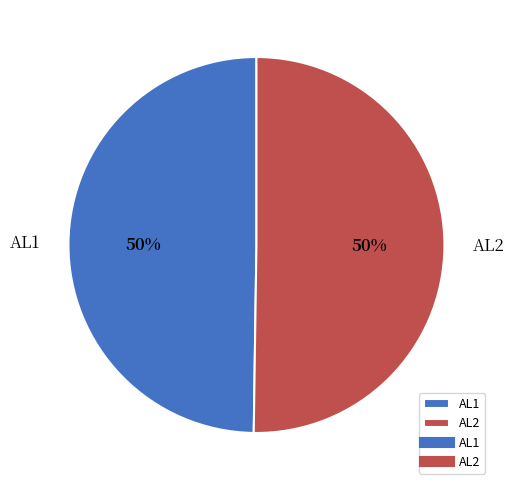

How many segments does this pie chart have?

2